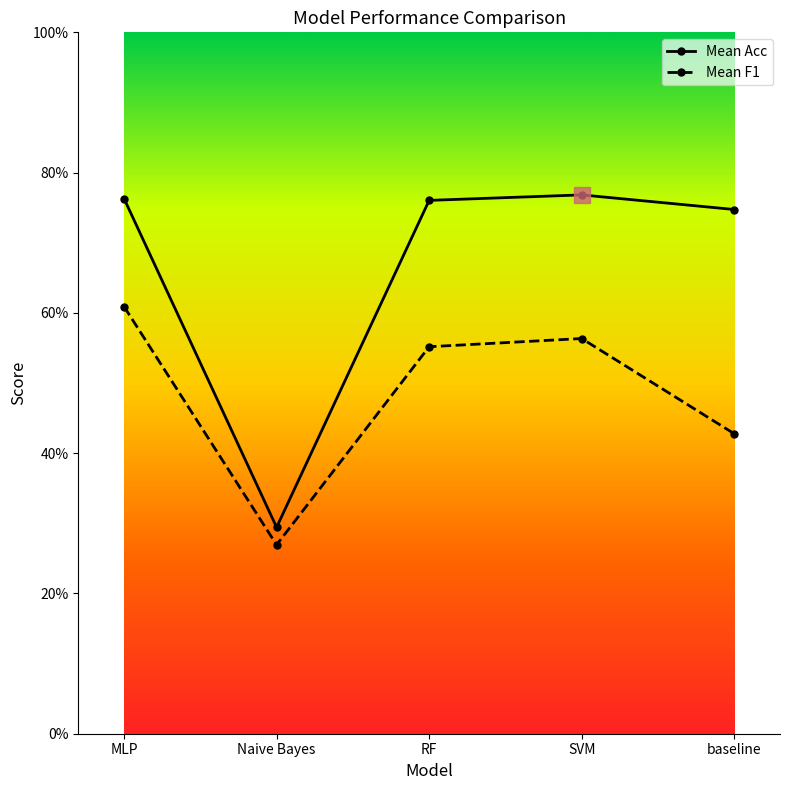

Between SVM and baseline, which series saw the biggest shift?

Mean F1